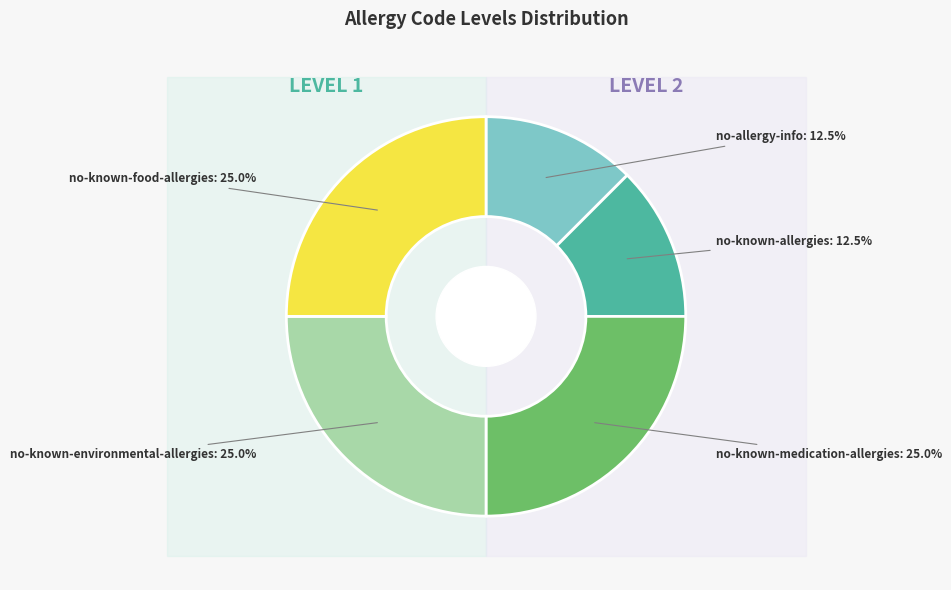

To the nearest percent, what portion does no-known-allergies represent?

12%